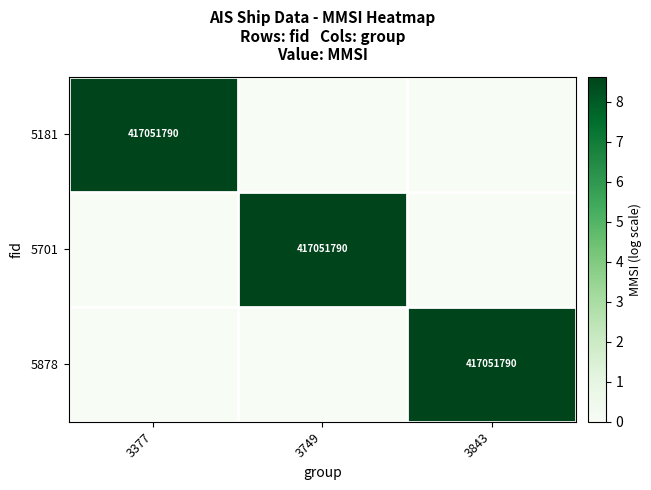

At how many categories does at least one series exceed 4?

3